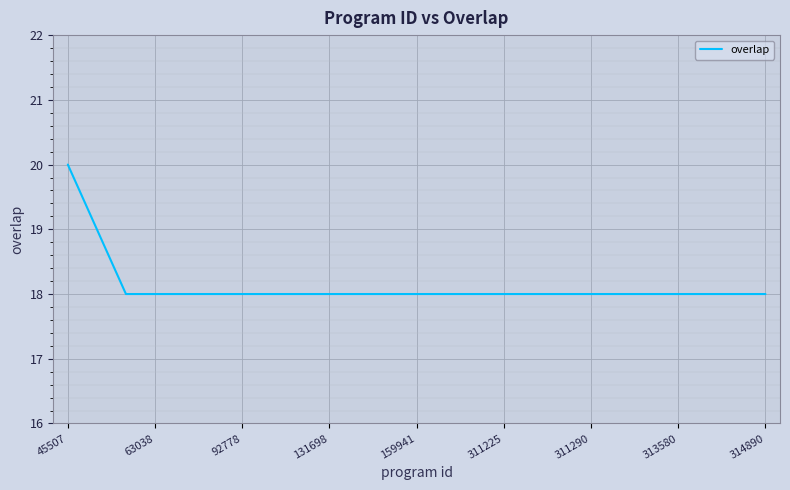

Does the chart have visible grid lines?

Yes